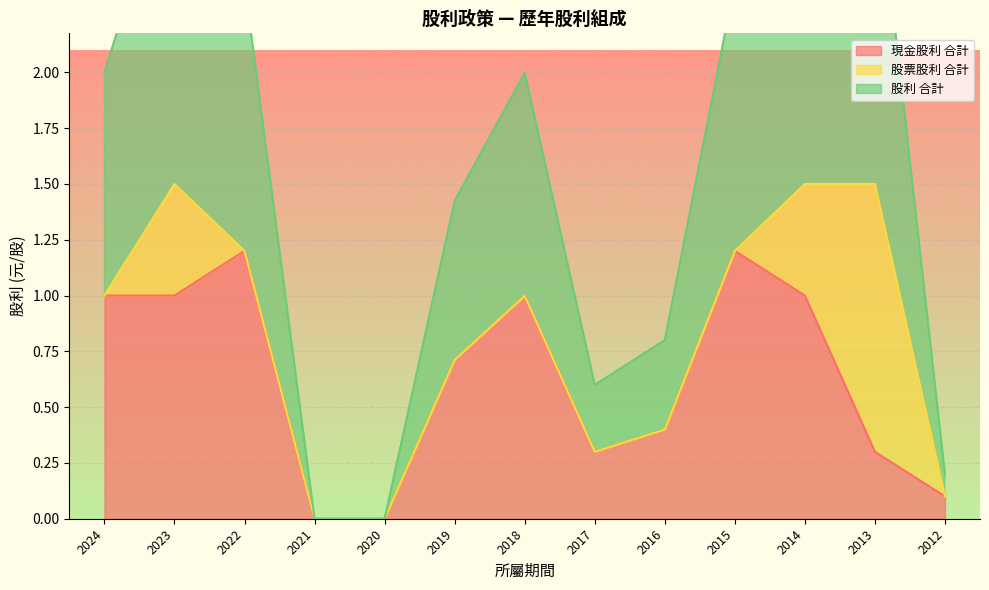

True or false: 現金股利 合計 and 股利 合計 cross at least once.

False